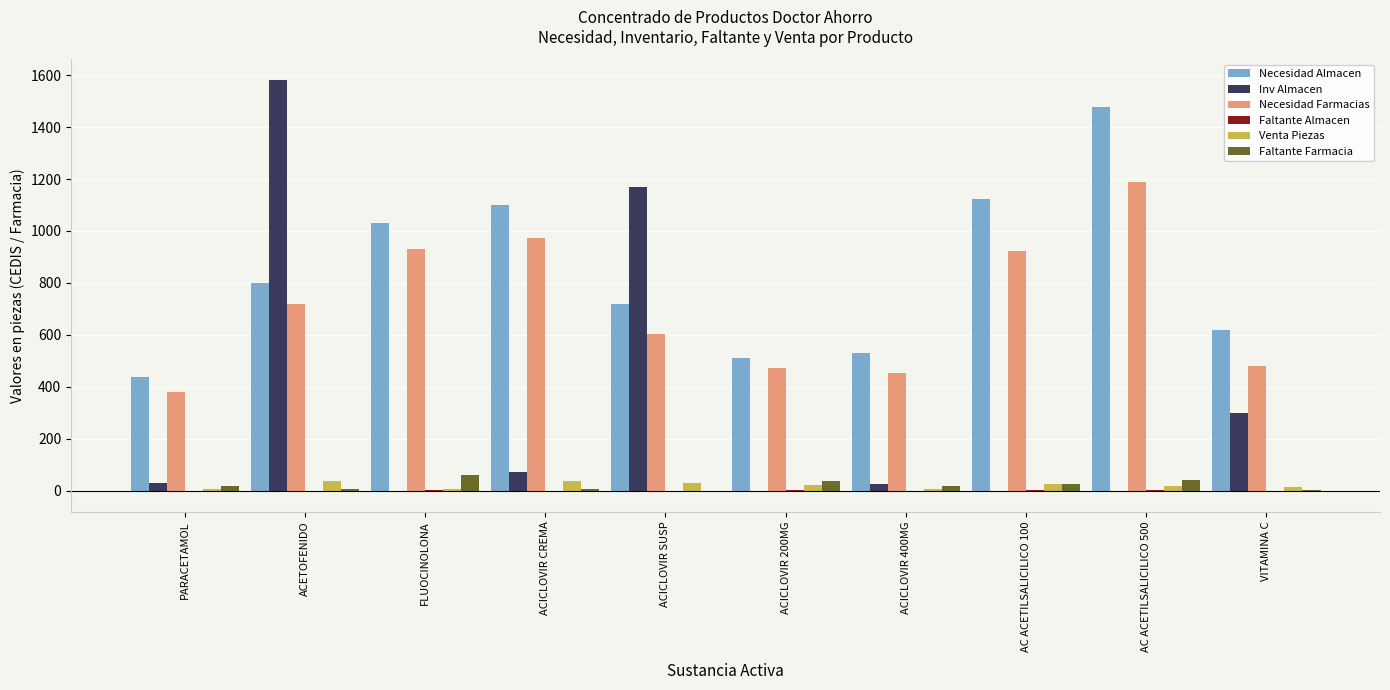

Between PARACETAMOL and ACICLOVIR CREMA, which series saw the biggest shift?

Necesidad Almacen